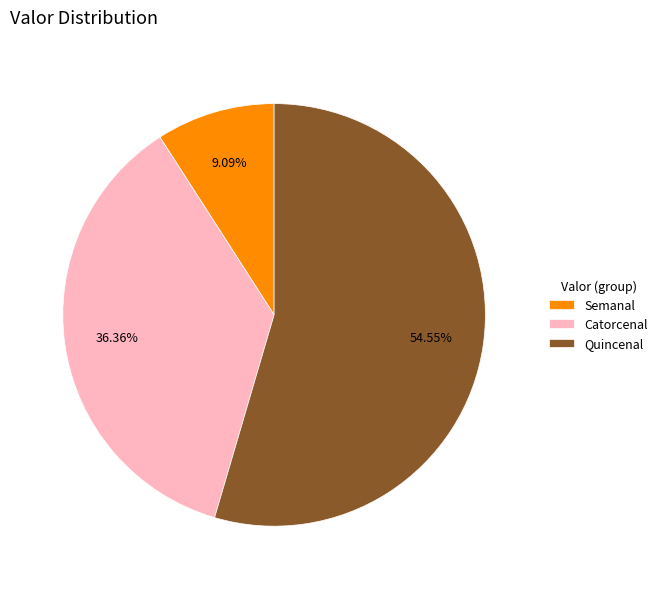

To the nearest percent, what portion does Catorcenal represent?

36%